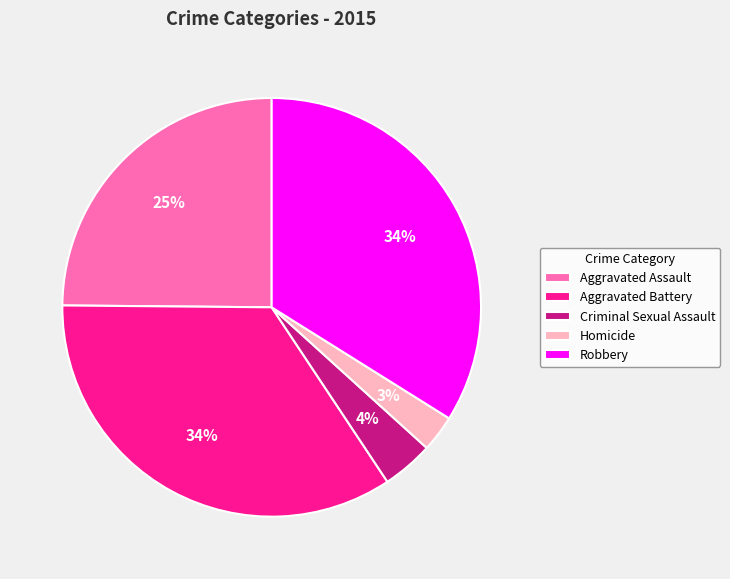

Count the number of slices in the pie.

5